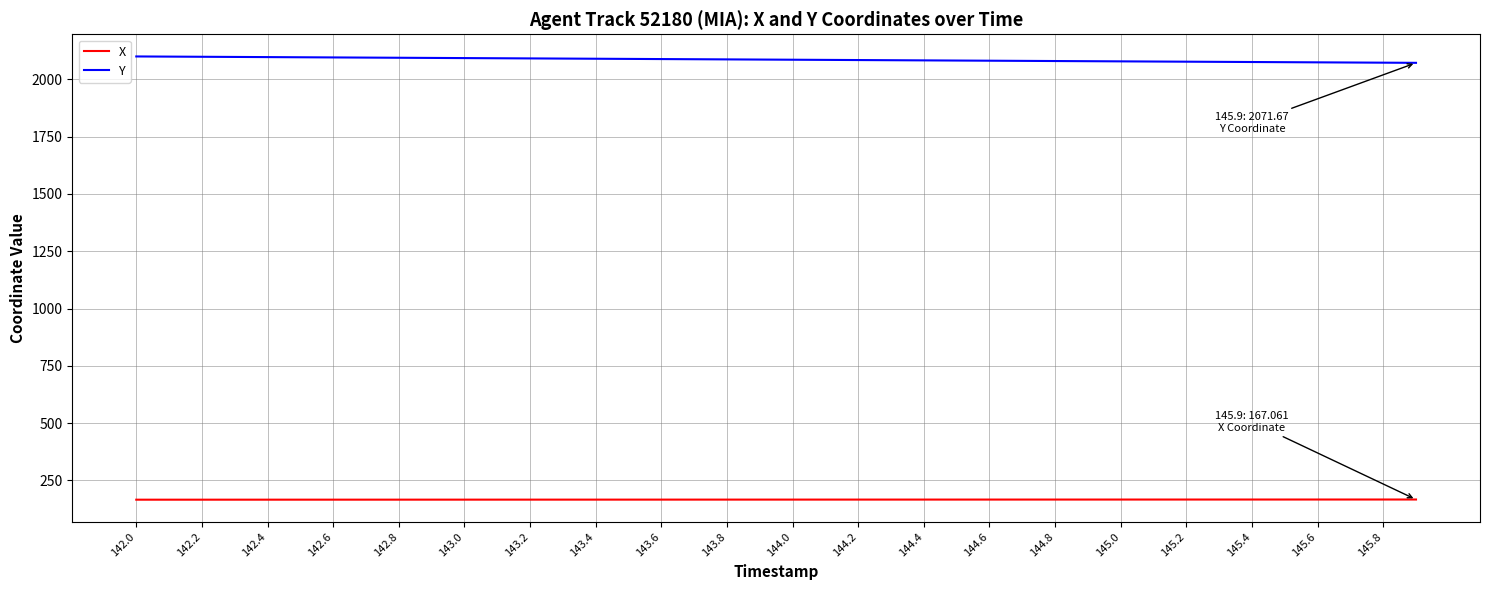

What is the lowest value of the Y series?

2071.7